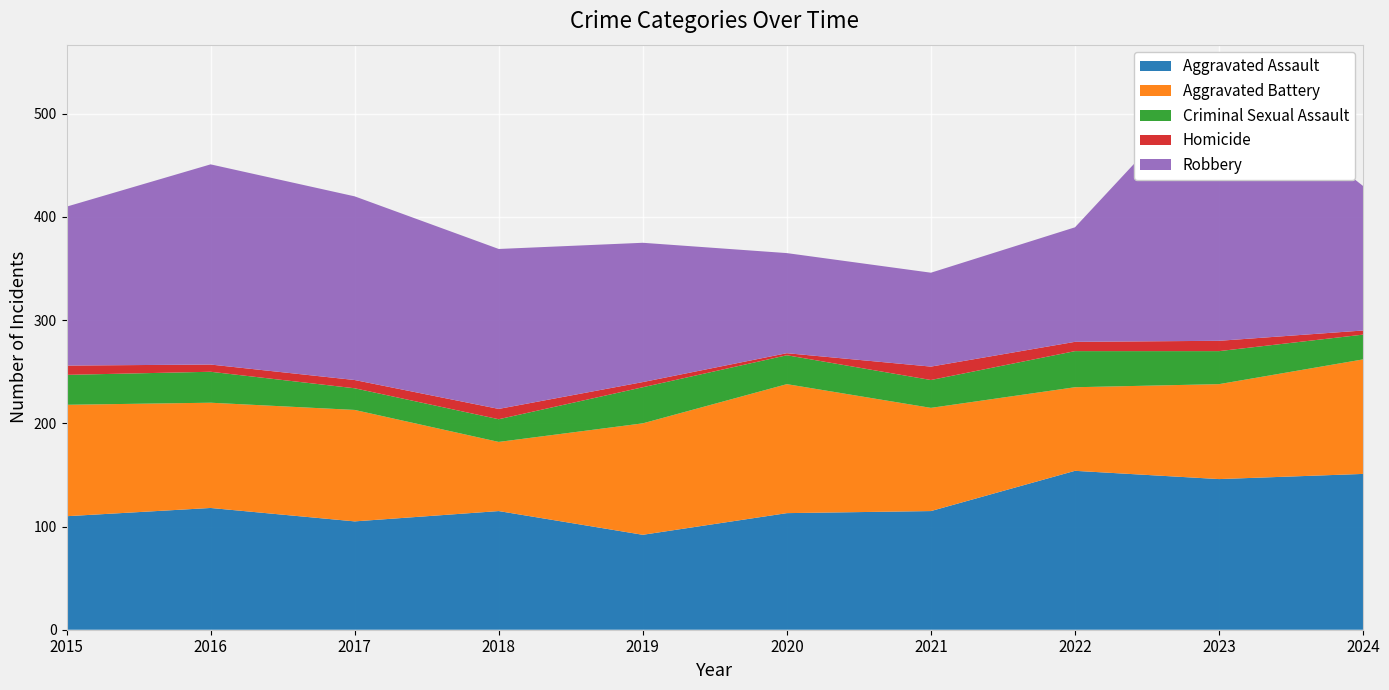

Reading right to left, transcribe all the data shown in this chart.

Aggravated Assault: 151	146	154	115	113	92	115	105	118	110
Aggravated Battery: 111	92	81	100	125	108	67	108	102	108
Criminal Sexual Assault: 24	32	35	27	28	35	22	21	30	29
Homicide: 4	10	9	13	2	5	10	8	7	9
Robbery: 140	260	111	91	97	135	155	178	194	154